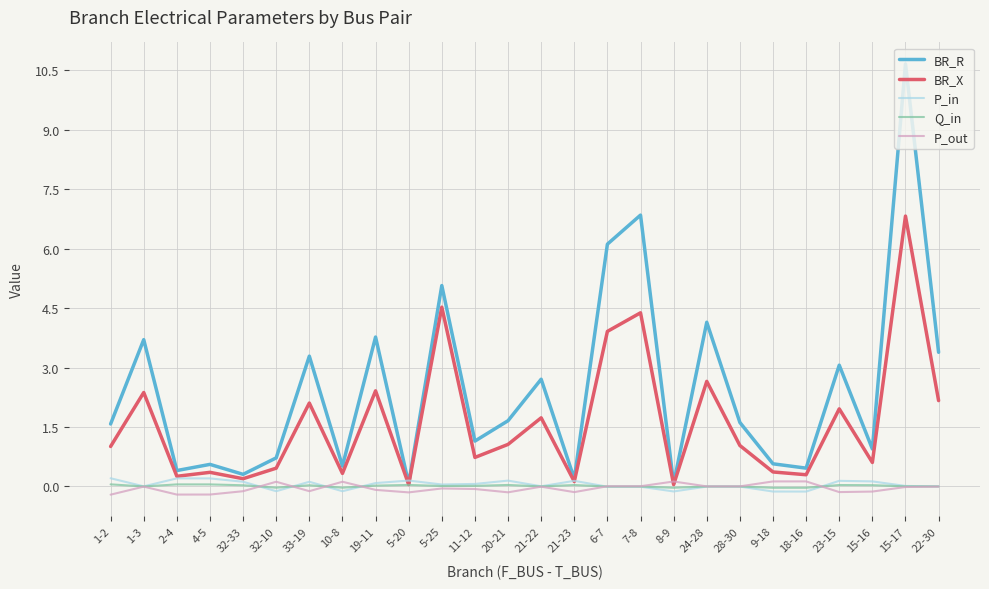

Count the number of categories in the chart.

26